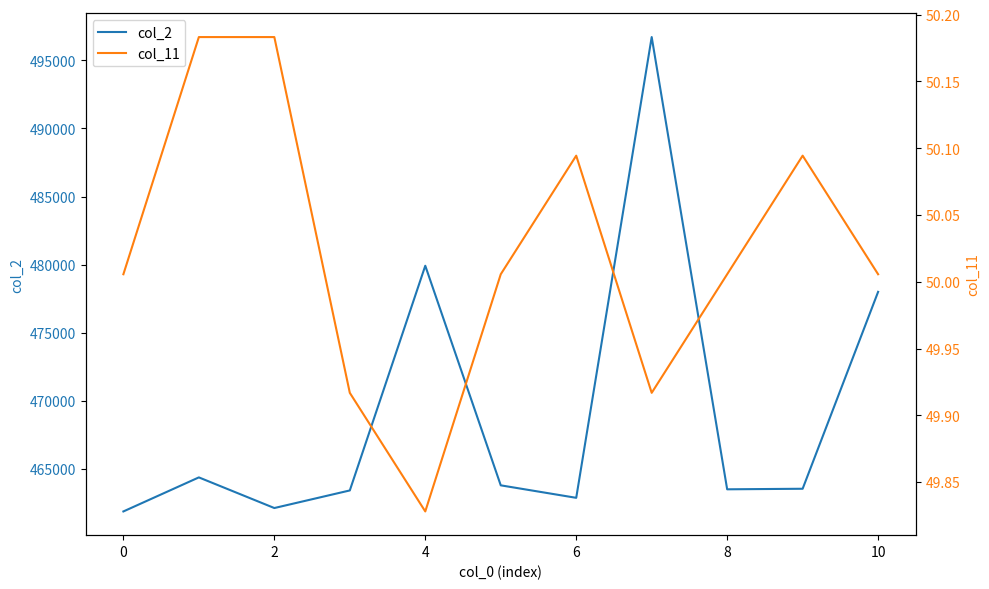

Is it true that col_2 equals 99052 at 0?

False